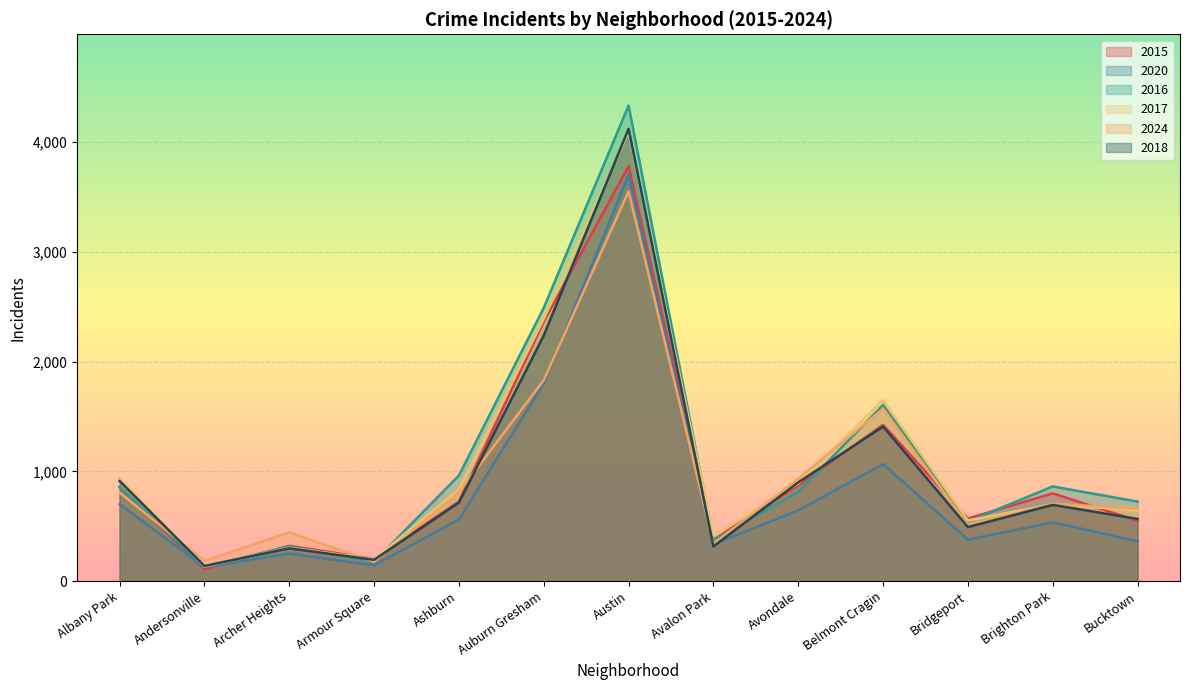

Which series ends up on top after the final intersection of 2024 and 2018?

2024